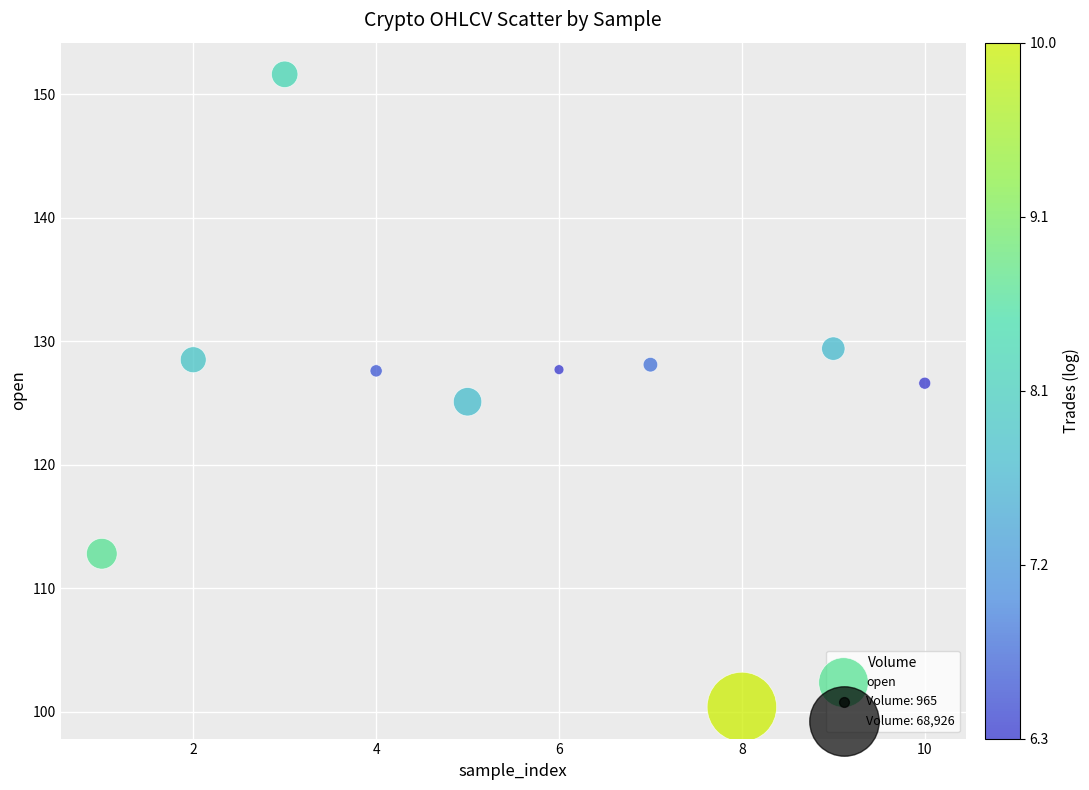

What is the range of X values (max minus min)?

9.0